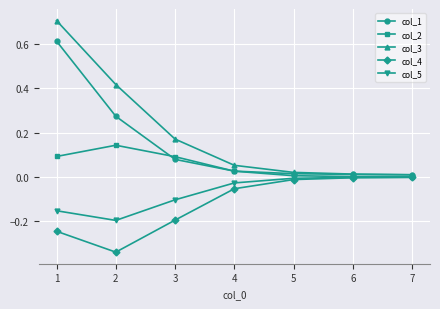

Which series has the largest range (max minus min)?

col_3